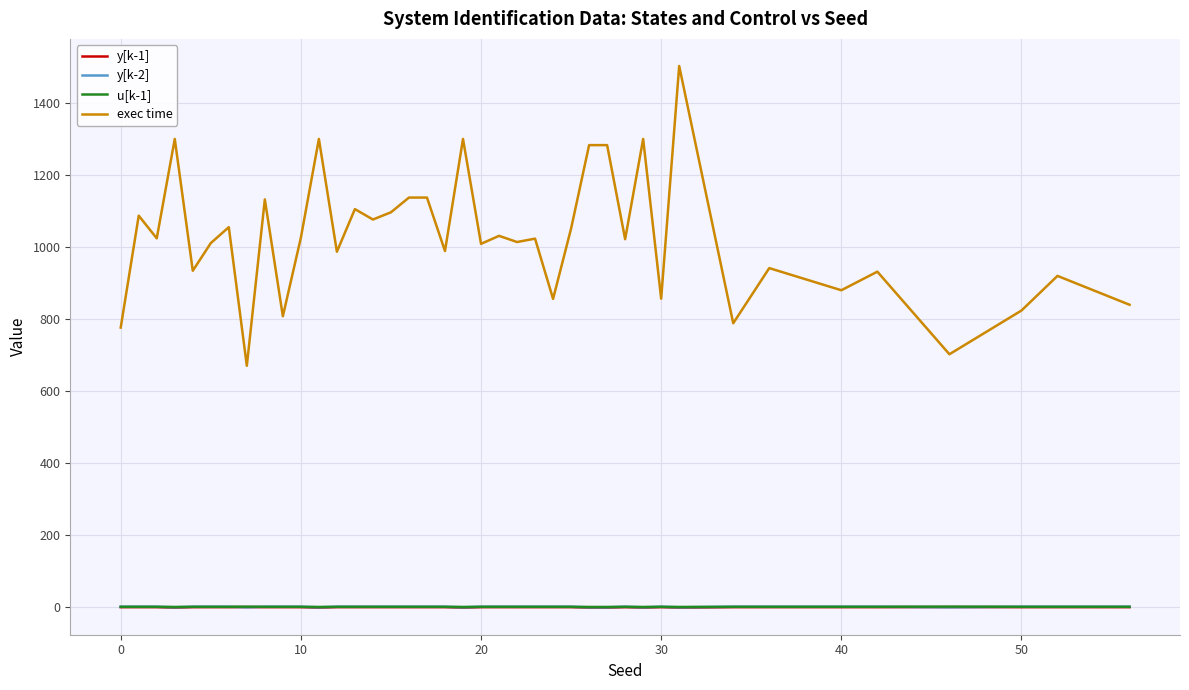

How many lines are shown in the chart?

4